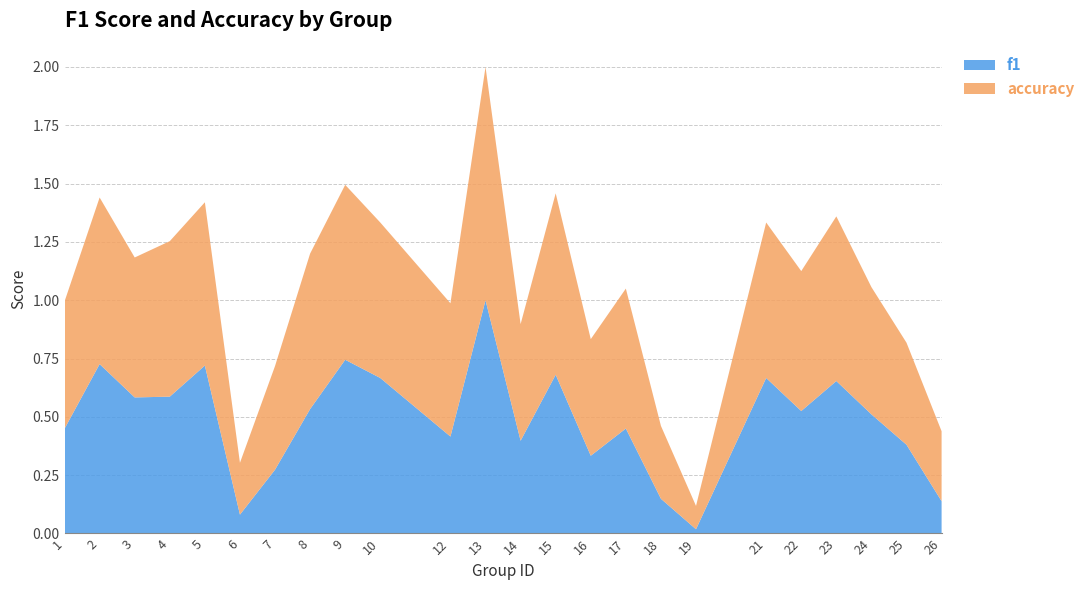

Reading left to right, transcribe all the data shown in this chart.

f1: 1=0.4	2=0.7	3=0.6	4=0.6	5=0.7	6=0.1	7=0.3	8=0.5	9=0.7	10=0.7	12=0.4	13=1.0	14=0.4	15=0.7	16=0.3	17=0.5	18=0.1	19=0.0	21=0.7	22=0.5	23=0.7	24=0.5	25=0.4	26=0.1
accuracy: 1=0.5	2=0.7	3=0.6	4=0.7	5=0.7	6=0.2	7=0.4	8=0.7	9=0.8	10=0.7	12=0.6	13=1.0	14=0.5	15=0.8	16=0.5	17=0.6	18=0.3	19=0.1	21=0.7	22=0.6	23=0.7	24=0.5	25=0.4	26=0.3